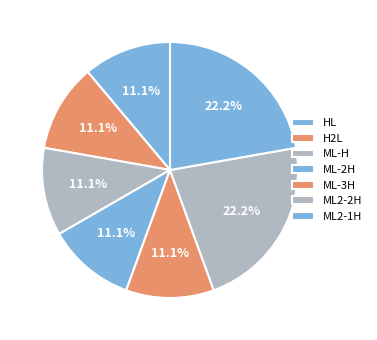

Is it true that ML-H is 19% of the pie?

False